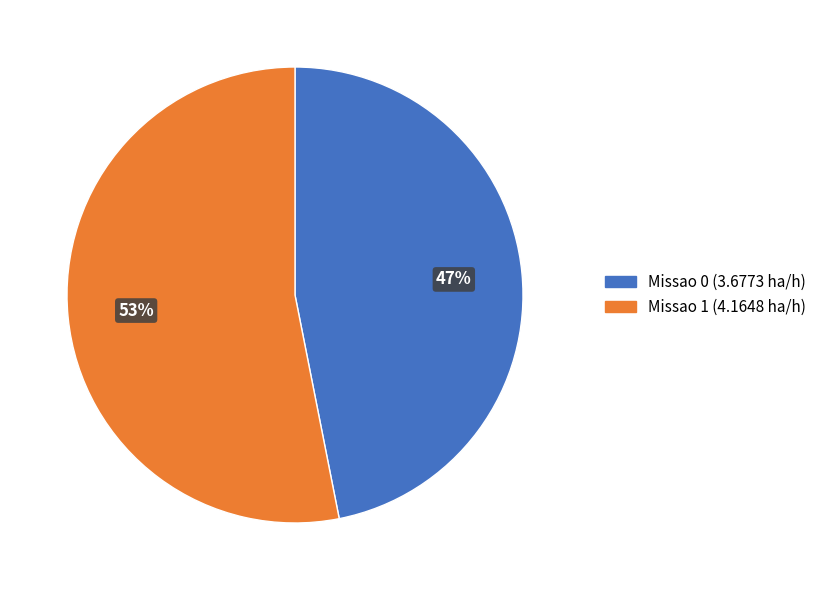

Is it true that Missao 0 is 47% of the pie?

True